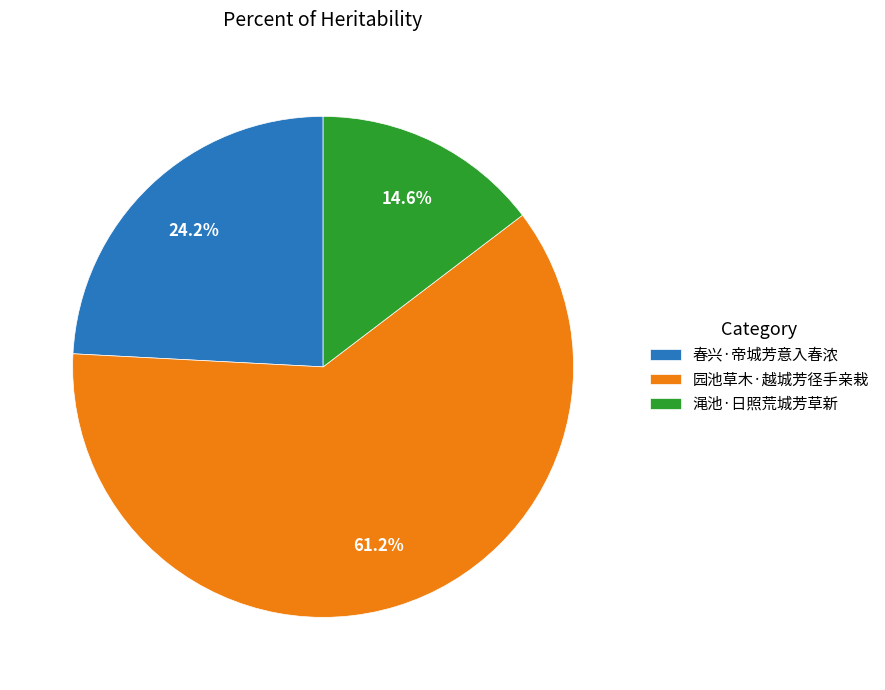

True or false: 春兴·帝城芳意入春浓 accounts for 16% of the total.

False